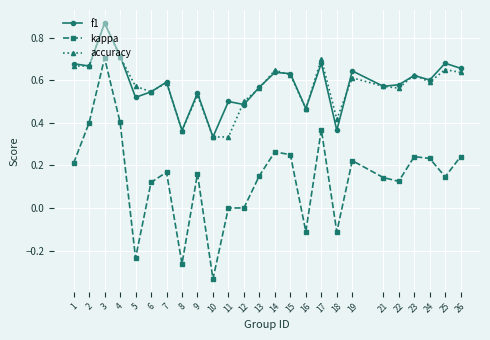

True or false: f1 and kappa cross at least once.

False